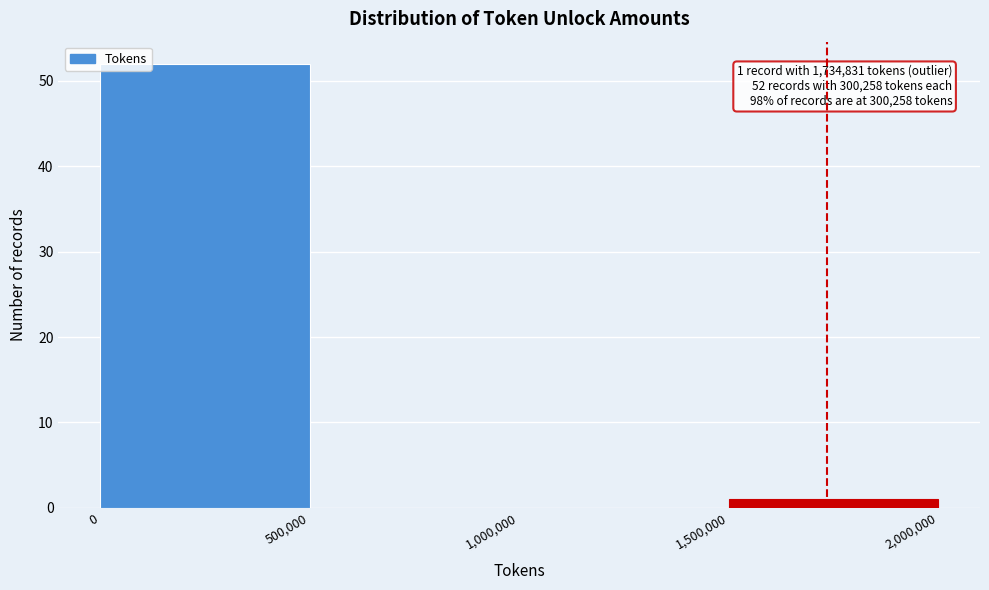

Over which range of the x-axis is the bar tallest?

0 to 500,000